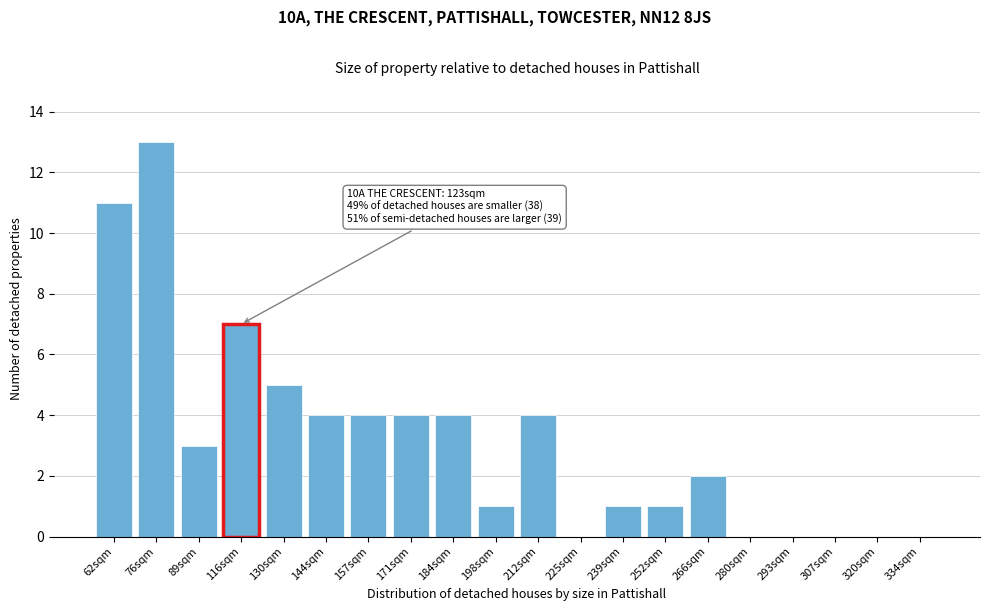

Reading left to right, what are all the values shown in this chart?

62sqm=11	76sqm=13	89sqm=3	116sqm=7	130sqm=5	144sqm=4	157sqm=4	171sqm=4	184sqm=4	198sqm=1	212sqm=4	225sqm=0	239sqm=1	252sqm=1	266sqm=2	280sqm=0	293sqm=0	307sqm=0	320sqm=0	334sqm=0